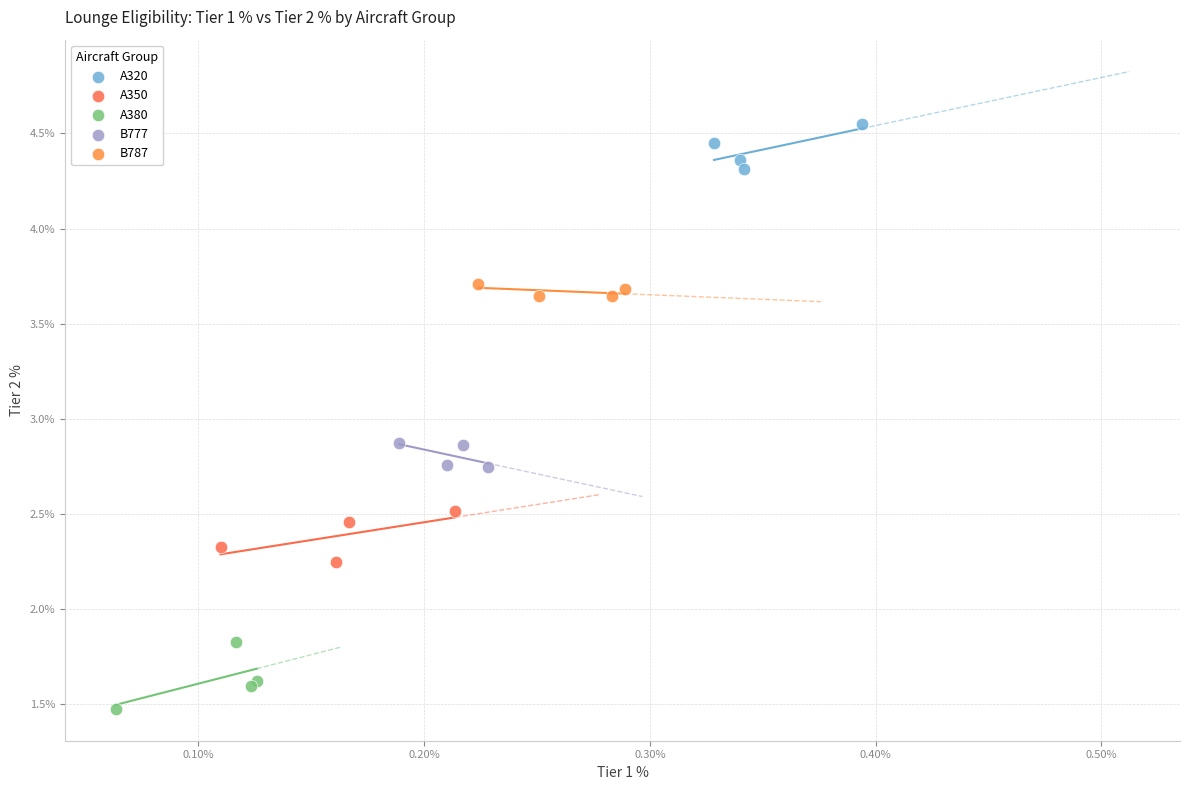

Which series reaches the maximum Y coordinate?

A320